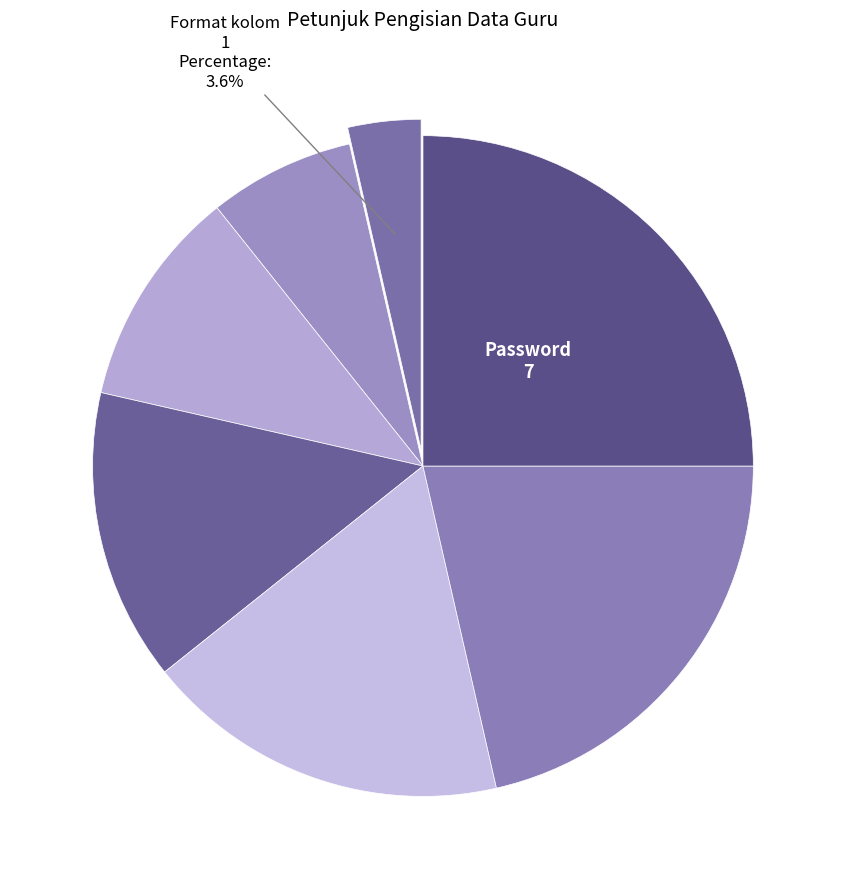

Count the number of slices in the pie.

7